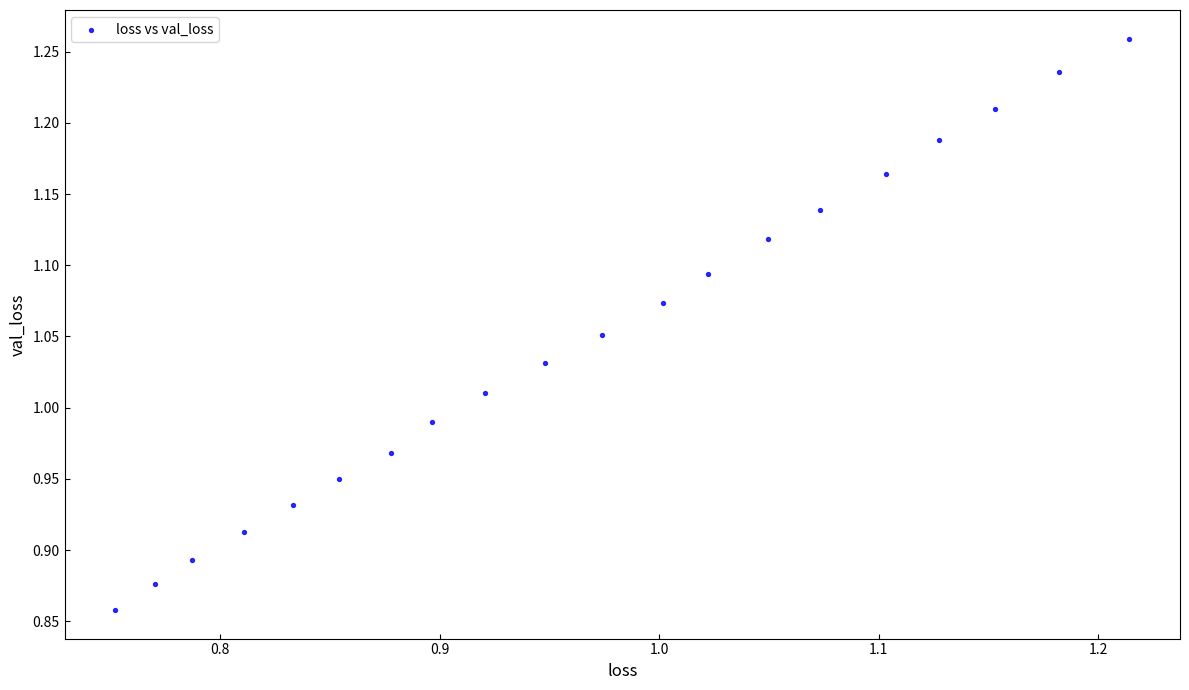

What is the range of X values (max minus min)?

0.5